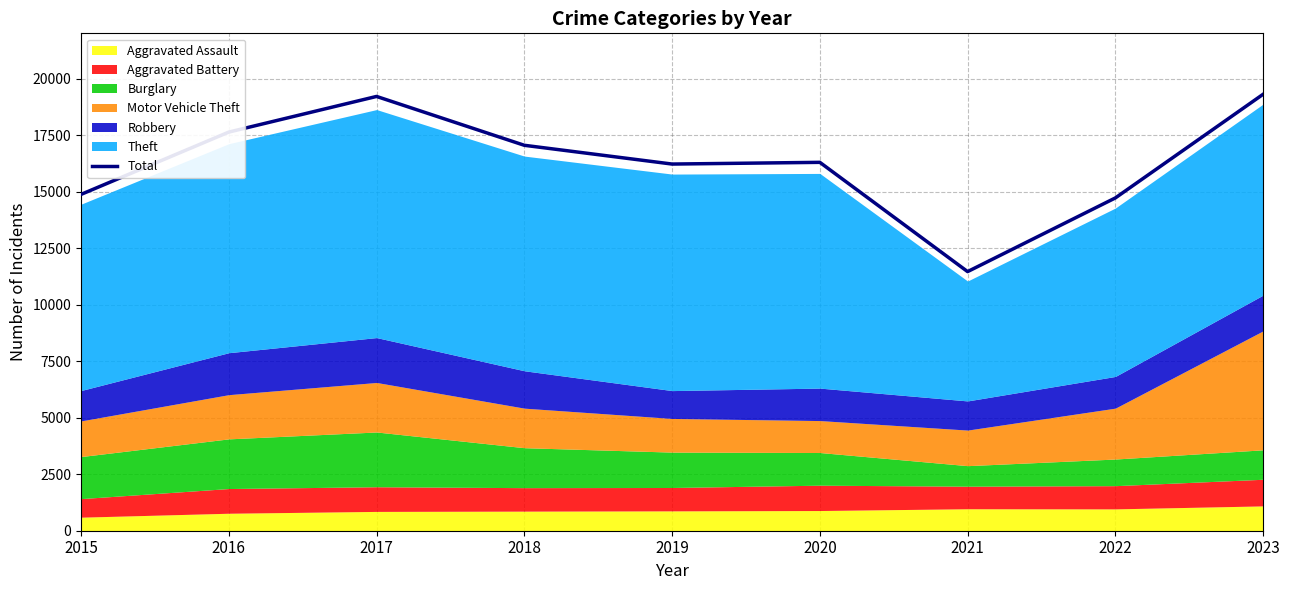

What is the approximate value at 2021, to the nearest 50?

11450